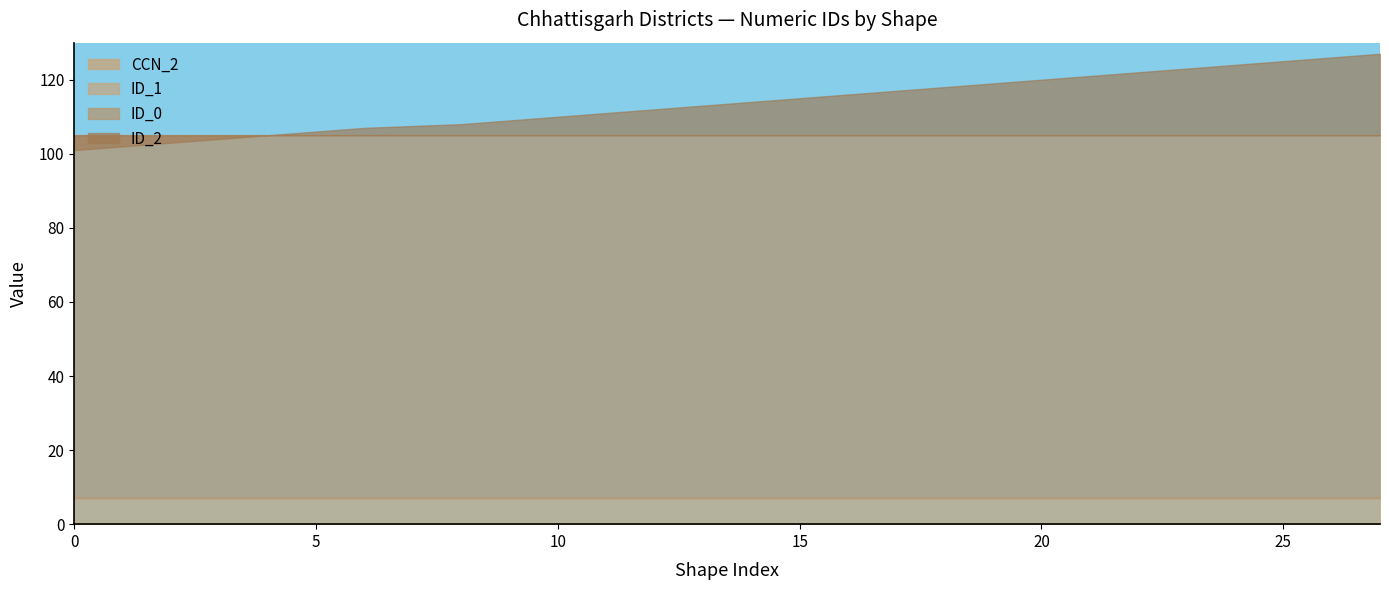

The ID_0 series shows 137 at 18. True or false?

False